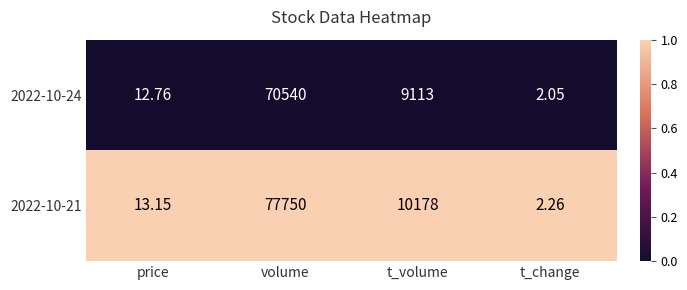

How many categories are shown in the chart?

4